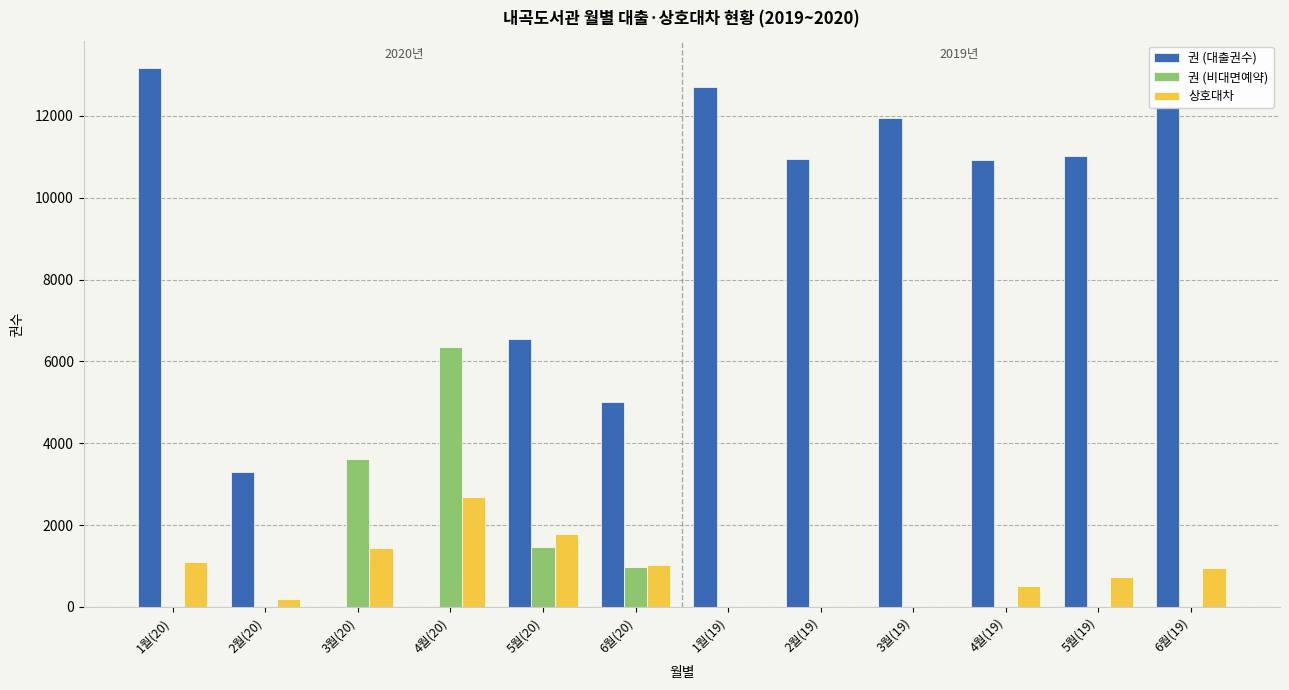

Does the chart contain stacked bars?

No